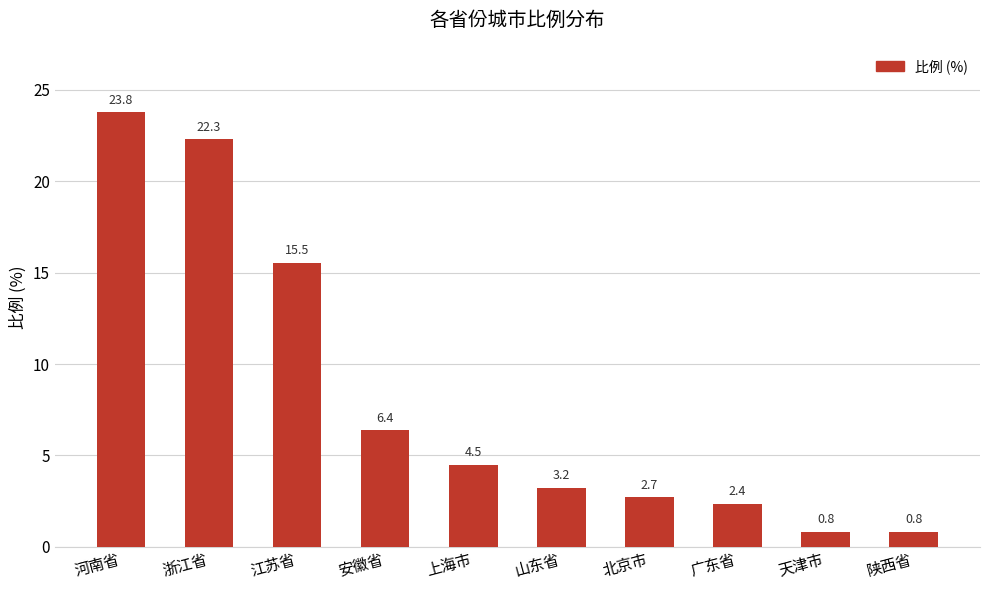

Are the bars grouped side by side (vs. stacked)?

No